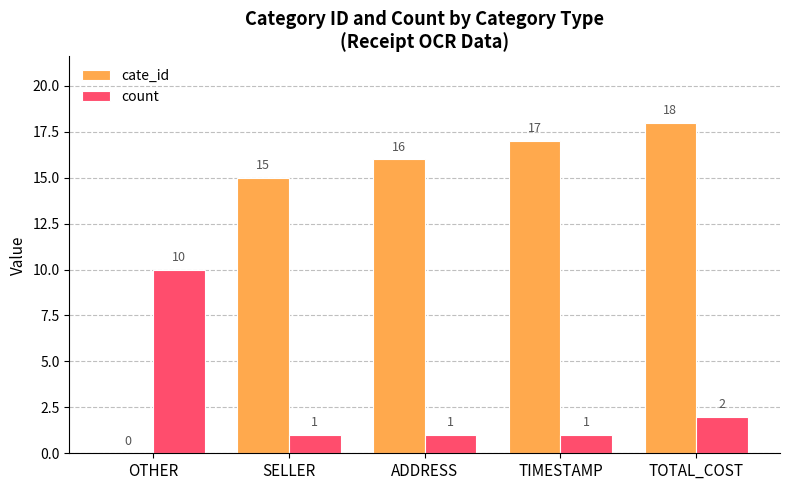

At which label is count closest to 5?

TOTAL_COST